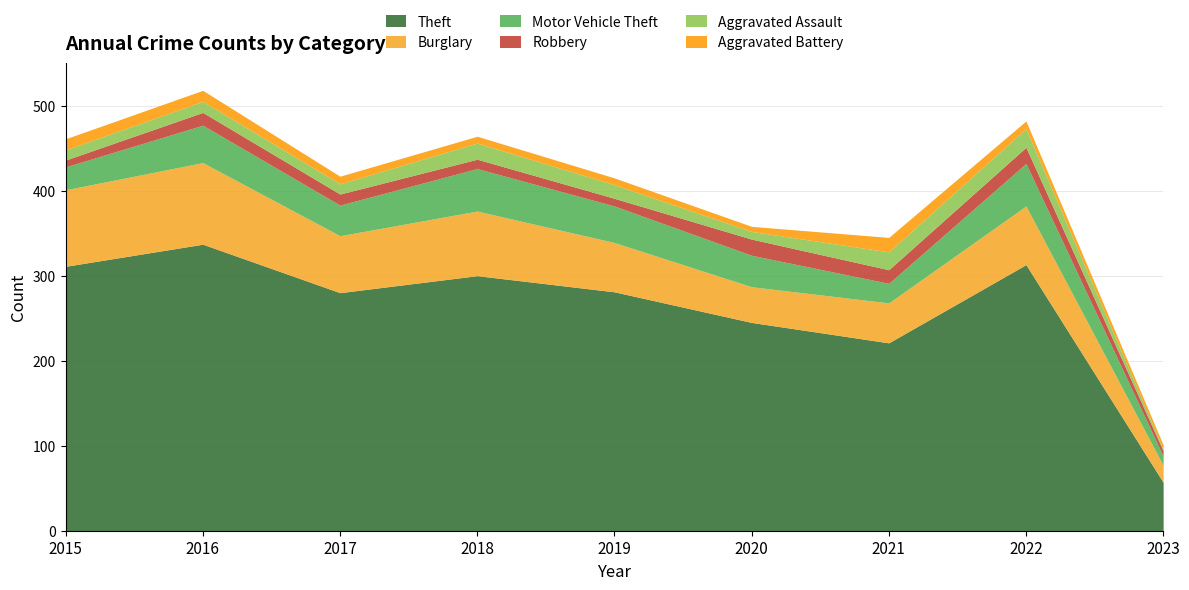

How many interior local valleys does the Aggravated Assault series have?

2